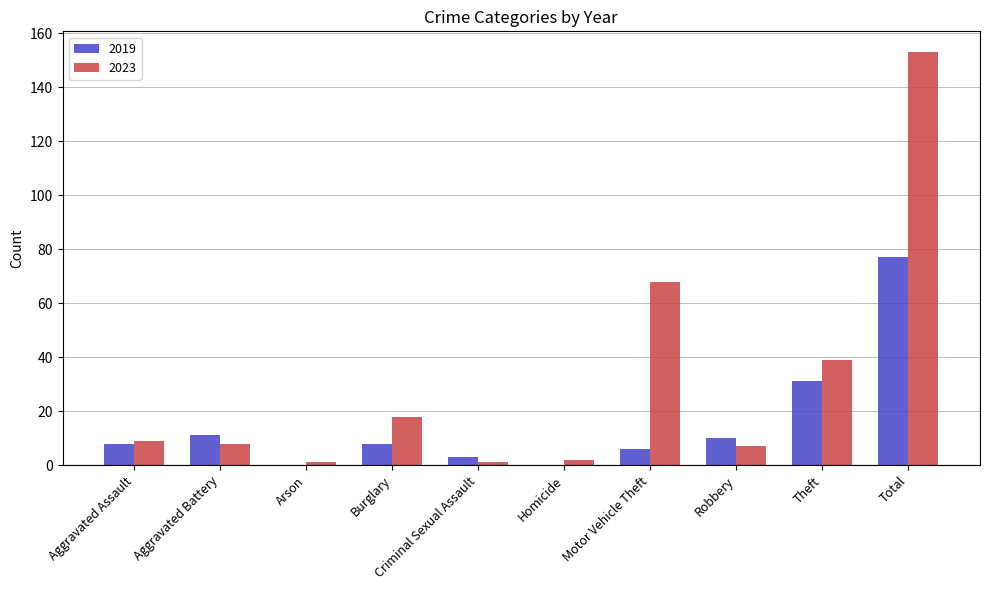

Count the number of data series in this chart.

2